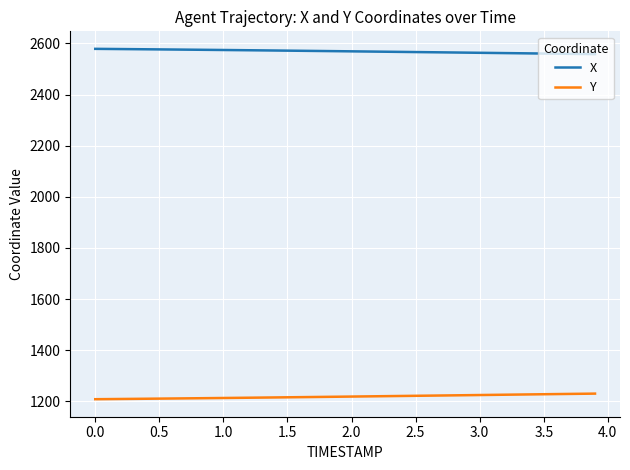

Rank the series by their average value, from lowest to highest.

Y, X